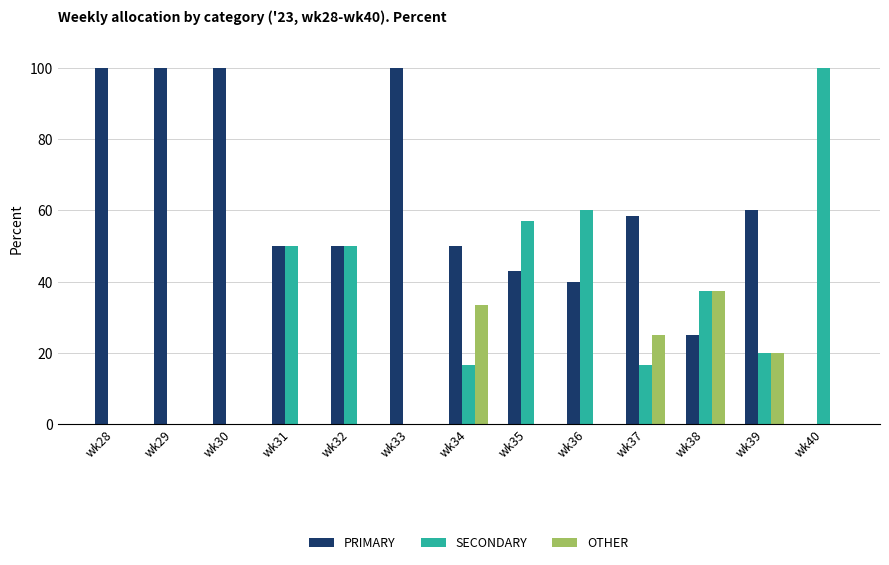

The SECONDARY series shows 0.0 at wk29. True or false?

True